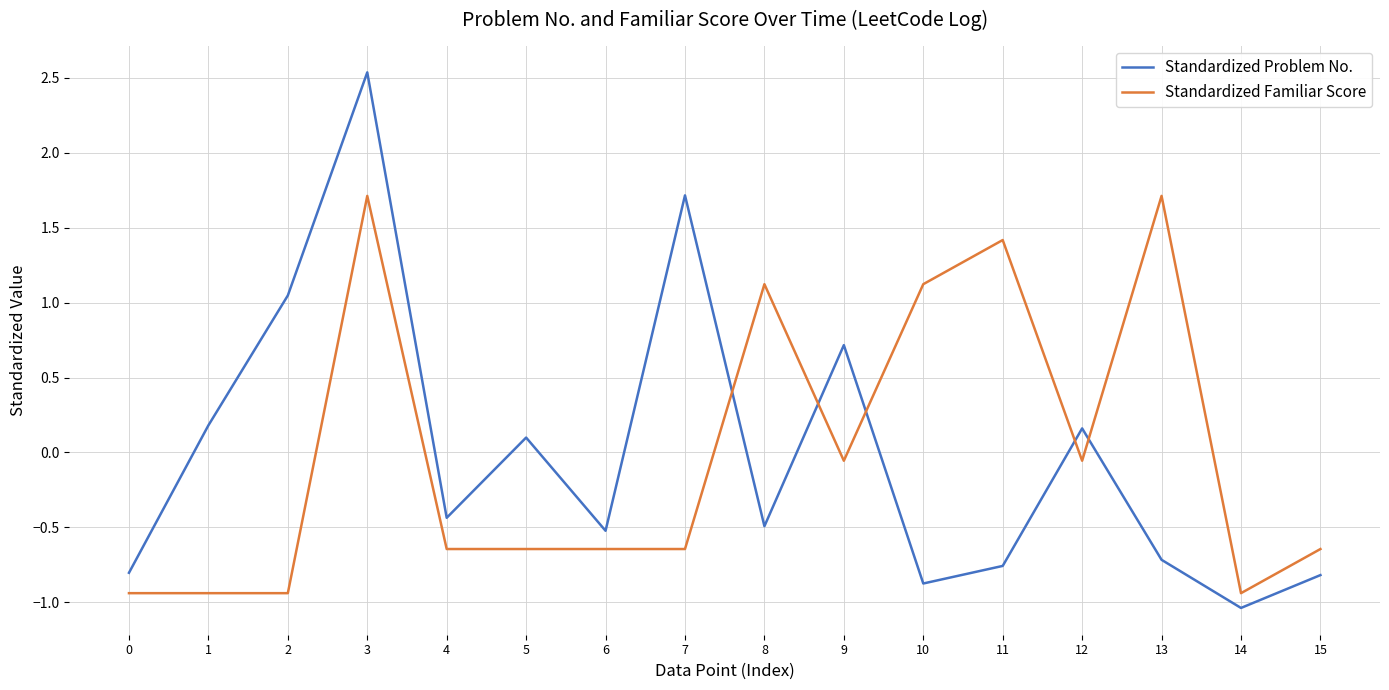

At which category is the sum across all series the highest?

3